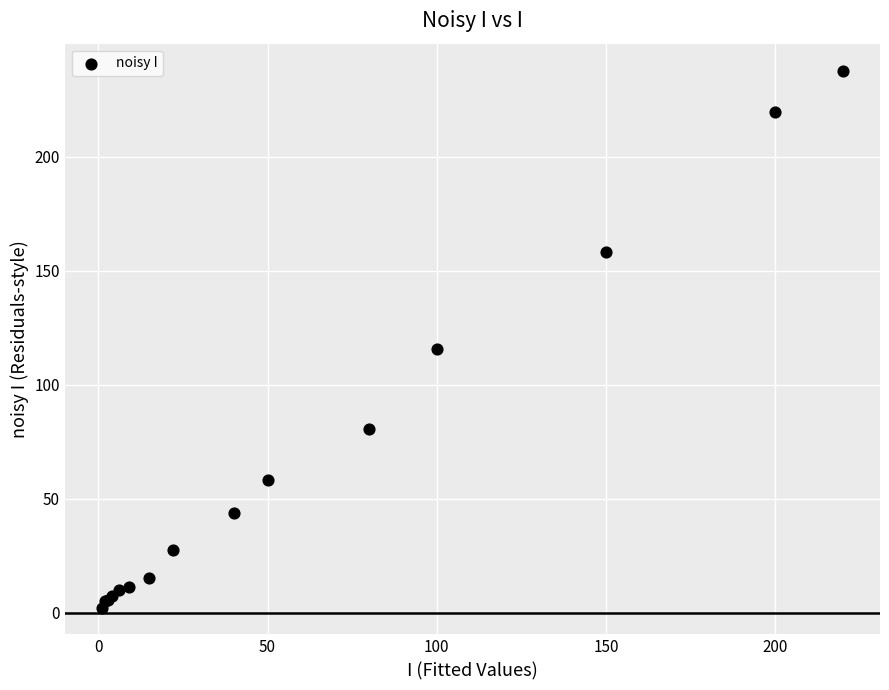

What Y value in the scatter plot is closest to 120?

115.6